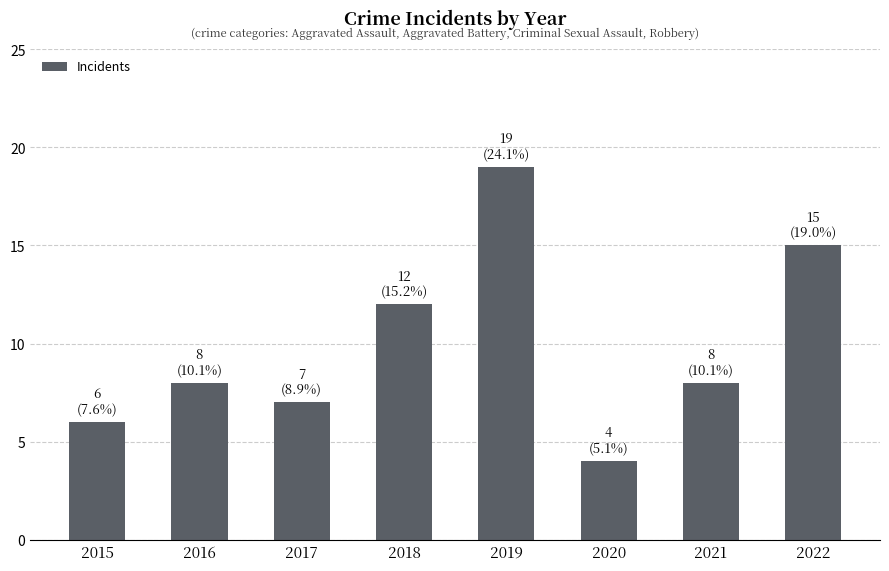

How many series are shown in this chart?

1